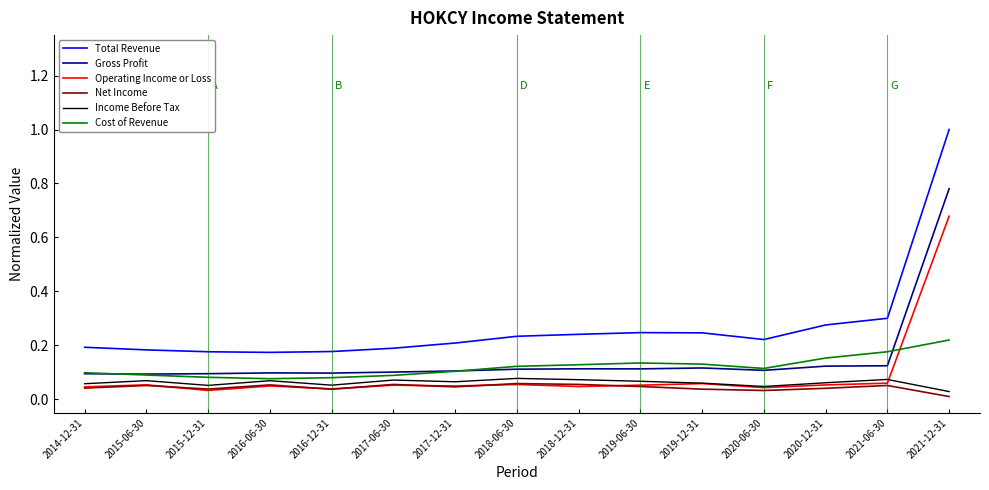

Is this an area chart (filled region under the line)?

No